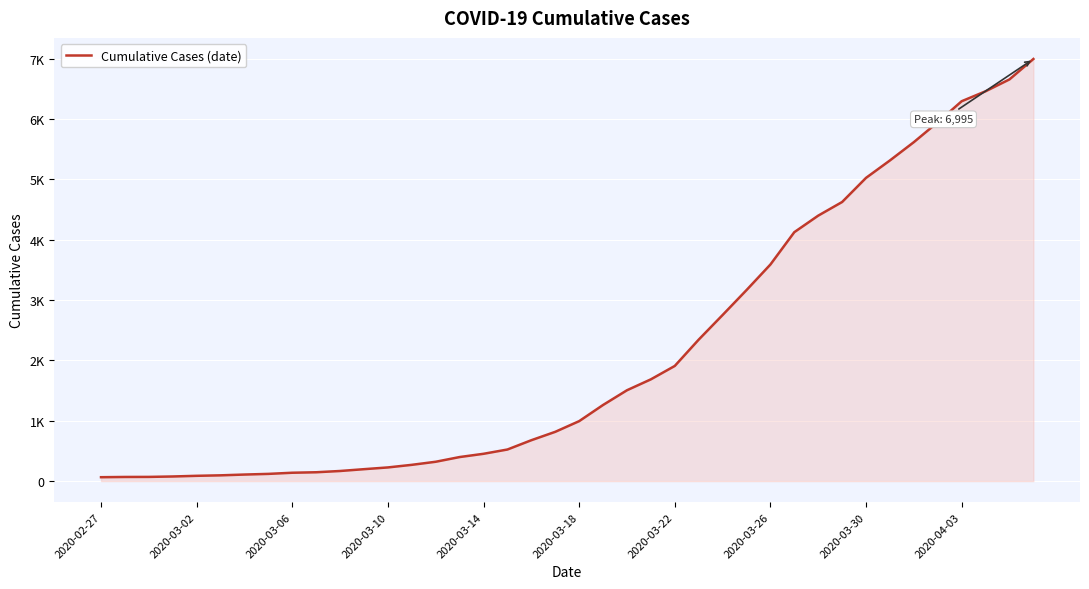

Which category has the lowest value across all series?

2020-02-27